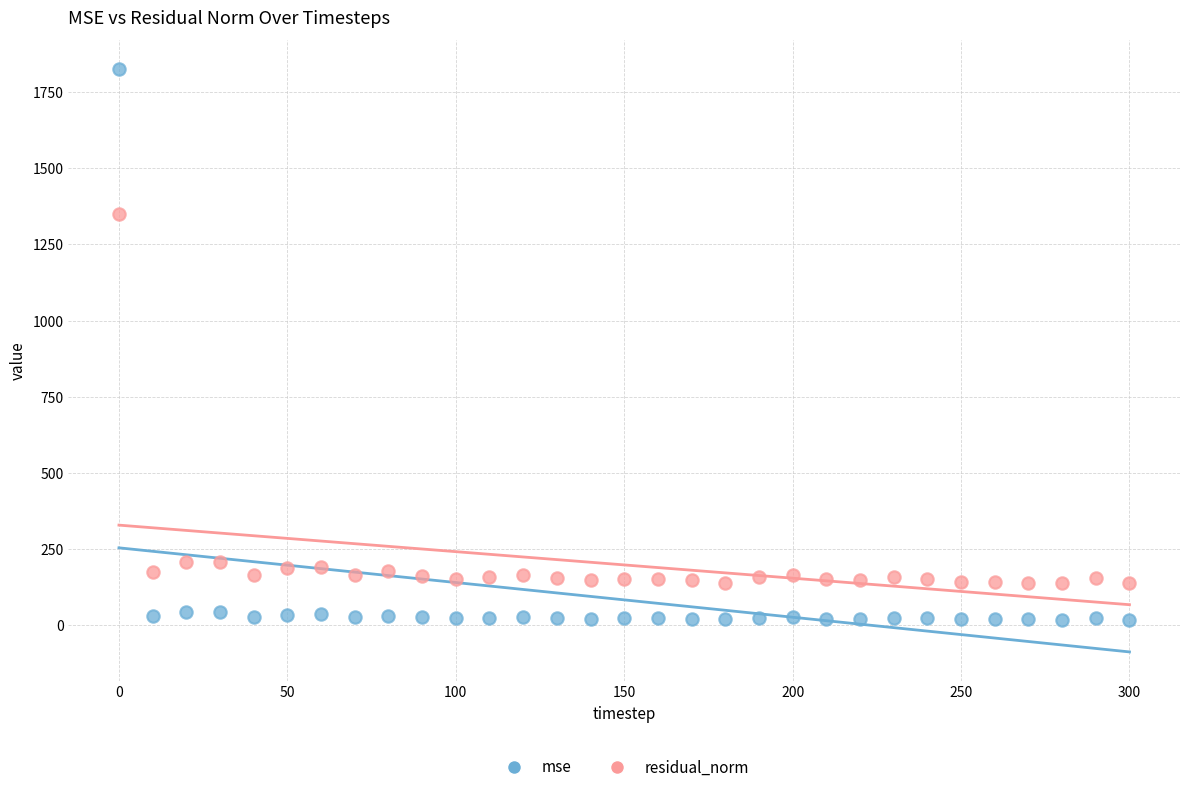

Which series contains the lowest Y value?

mse